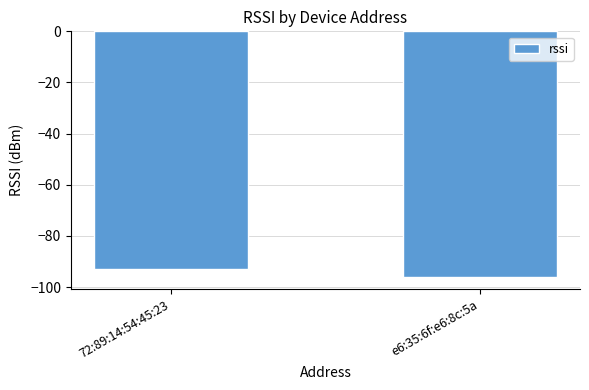

What is the sum of the values at 72:89:14:54:45:23 and e6:35:6f:e6:8c:5a?

-189